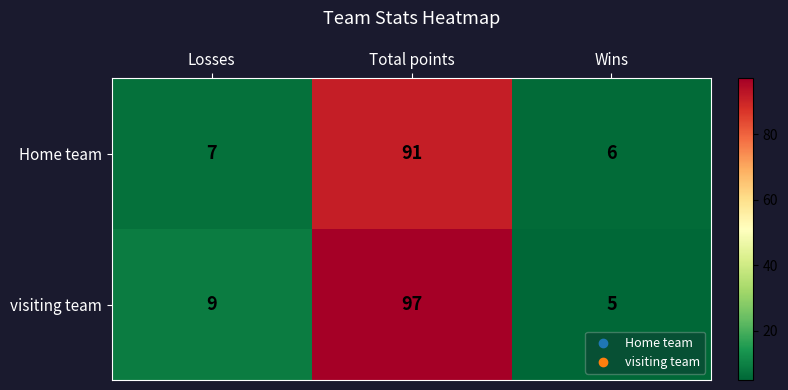

True or false: Home team has a value of 11 at Losses.

False